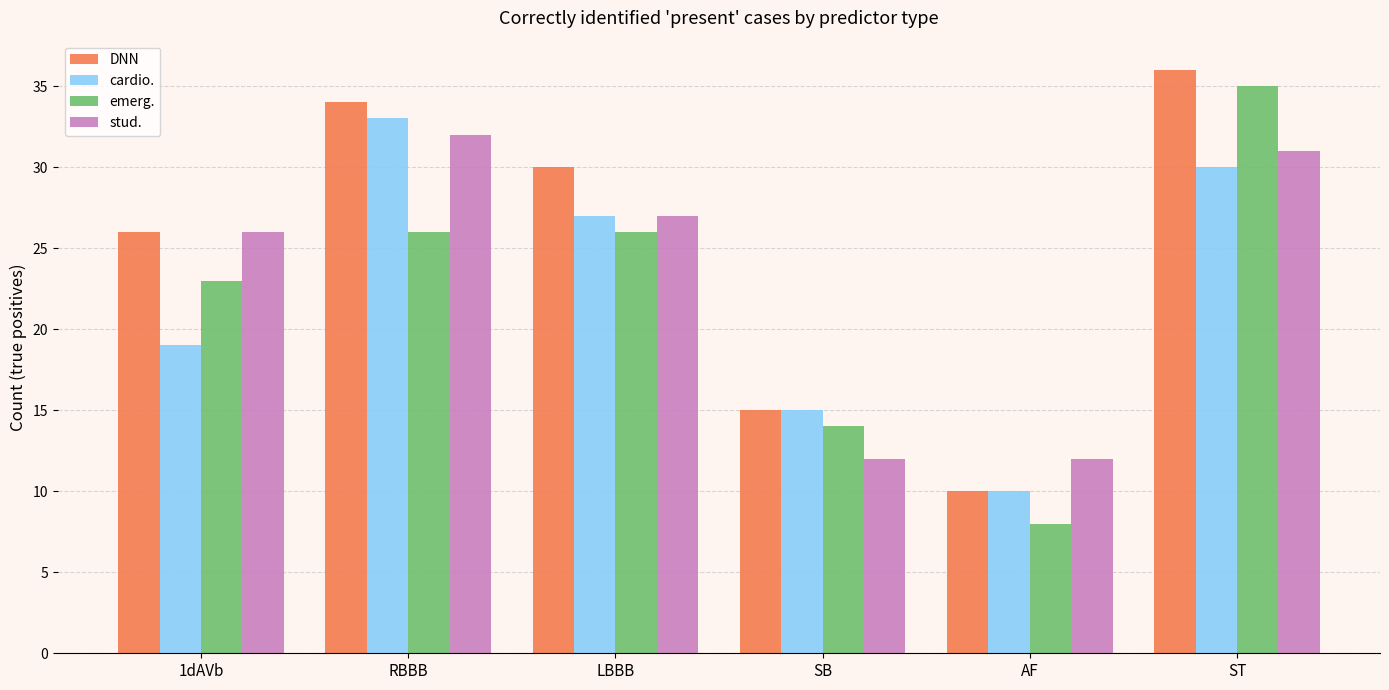

Which series changed the most between RBBB and LBBB?

cardio.